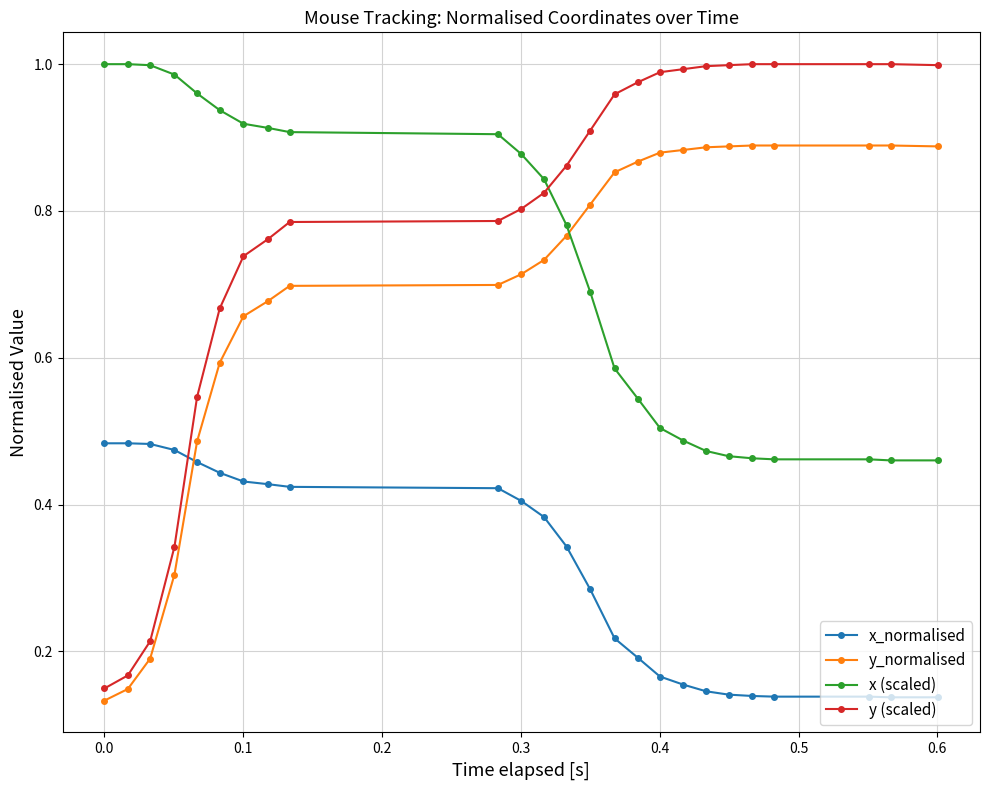

True or false: x_normalised and y (scaled) cross at least once.

True